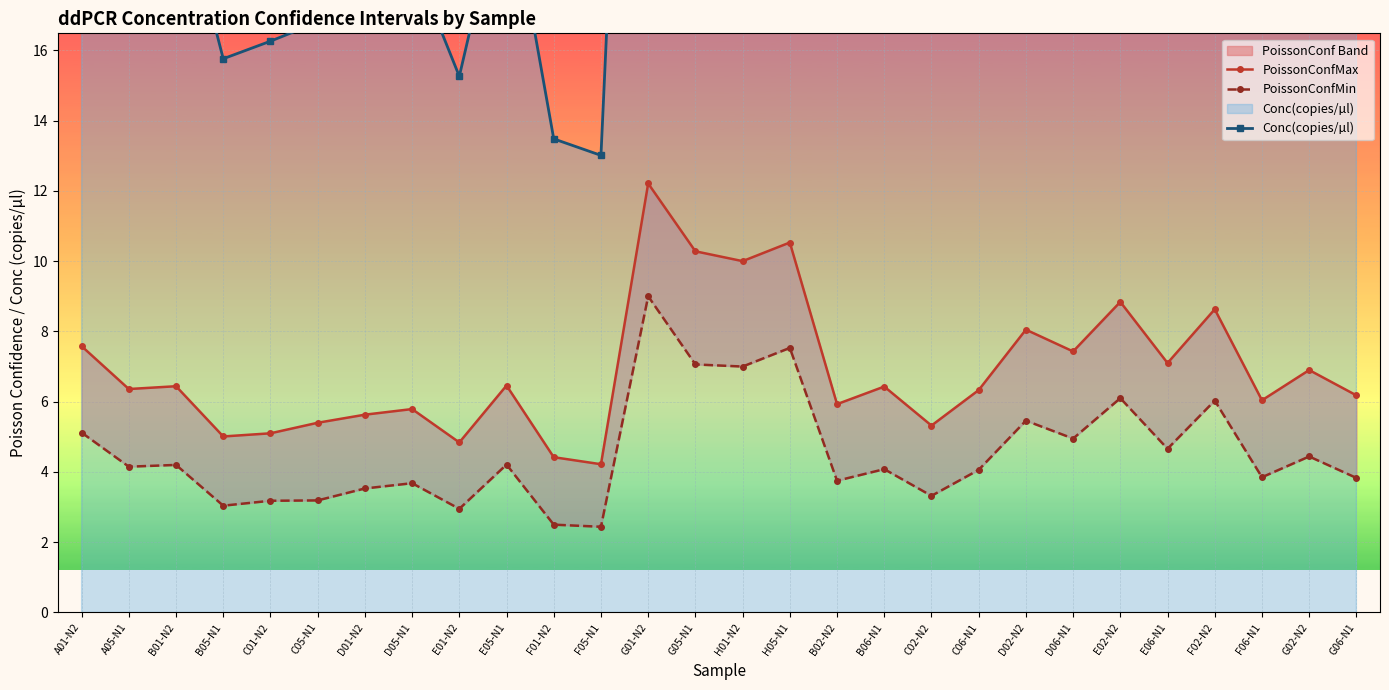

What are all the series names shown in the legend?

PoissonConfMax, PoissonConfMin, Conc(copies/µl)